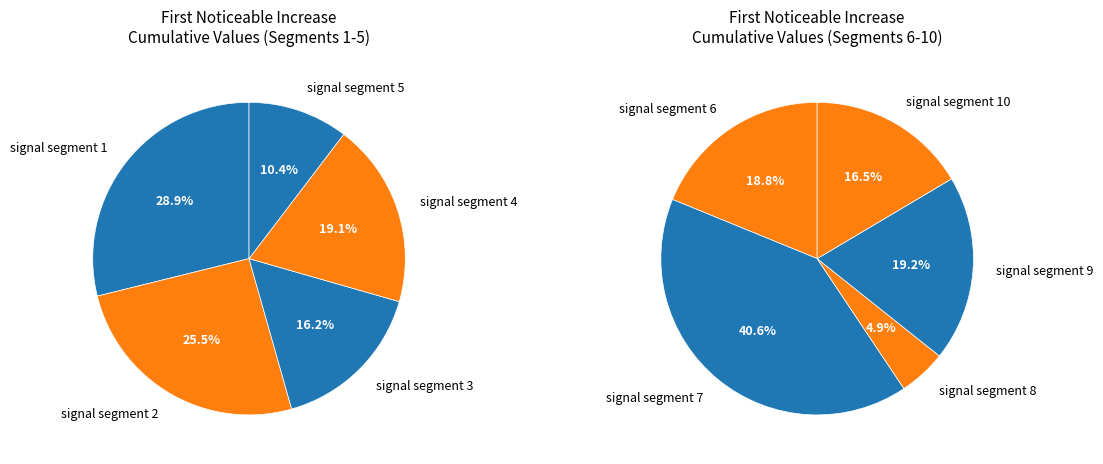

Rank the categories by value from highest to lowest.

signal segment 7, signal segment 1, signal segment 2, signal segment 9, signal segment 4, signal segment 6, signal segment 10, signal segment 3, signal segment 5, signal segment 8